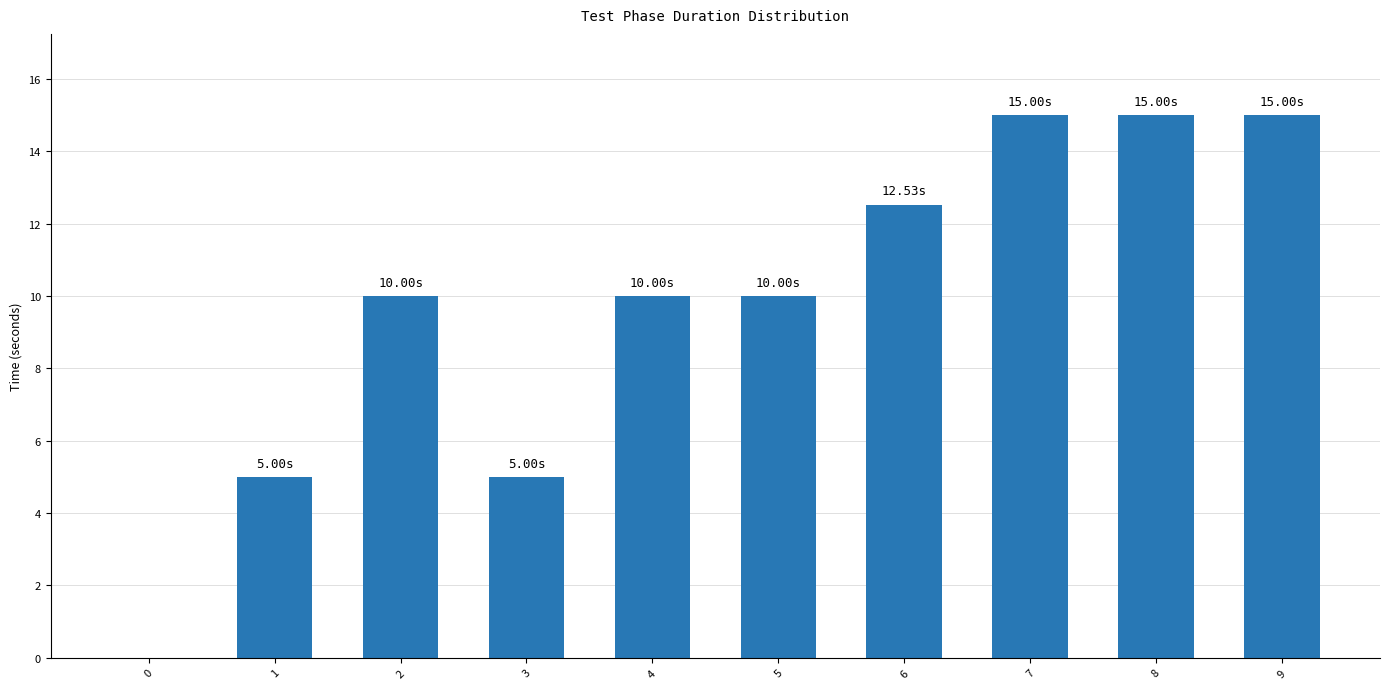

Which has a higher value, 0 or 5?

5